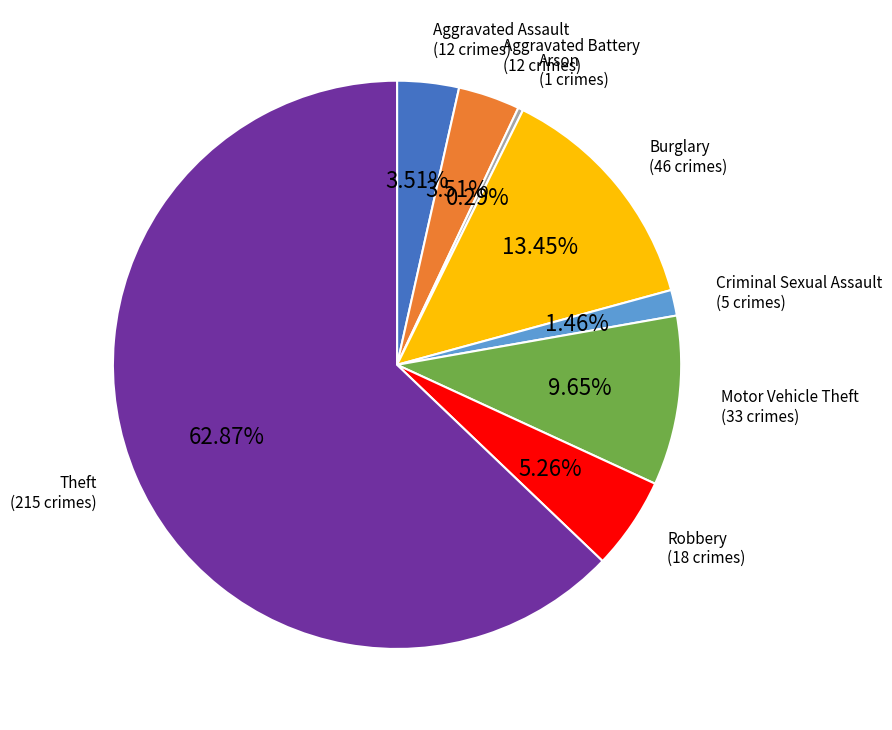

Is there a majority slice in this chart?

Yes